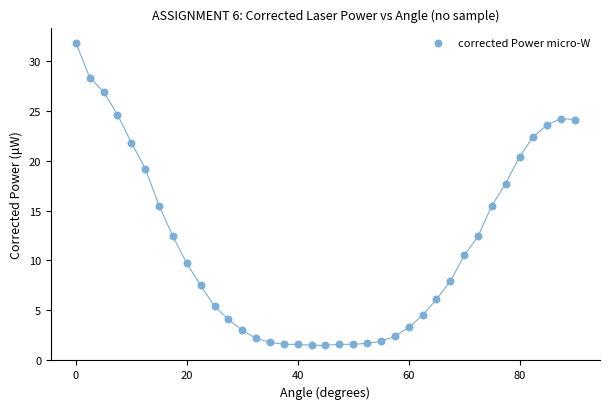

What is the range of X values (max minus min)?

90.0